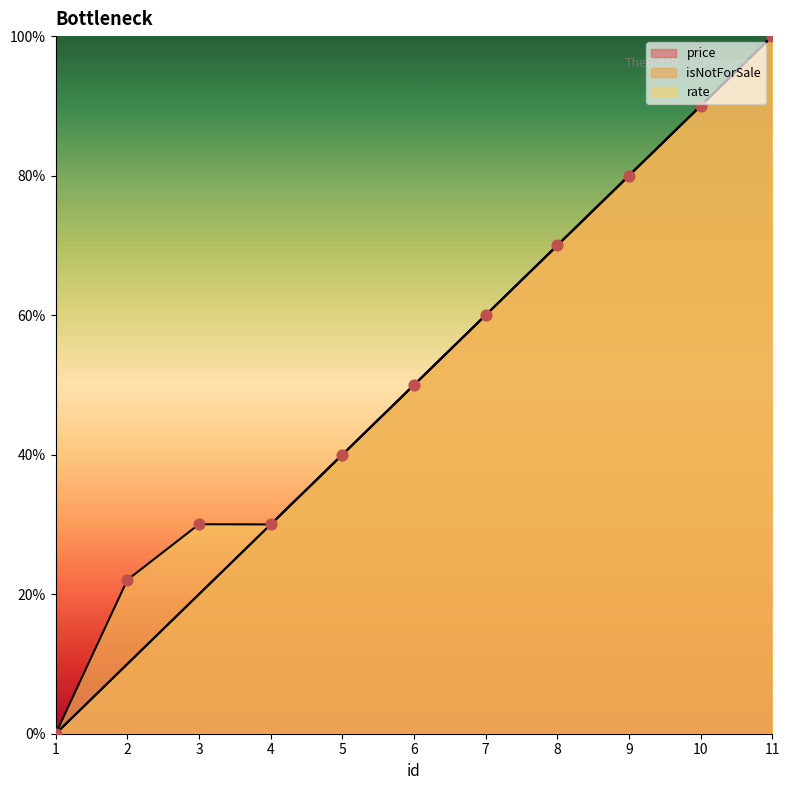

At how many categories does at least one series exceed 19?

10